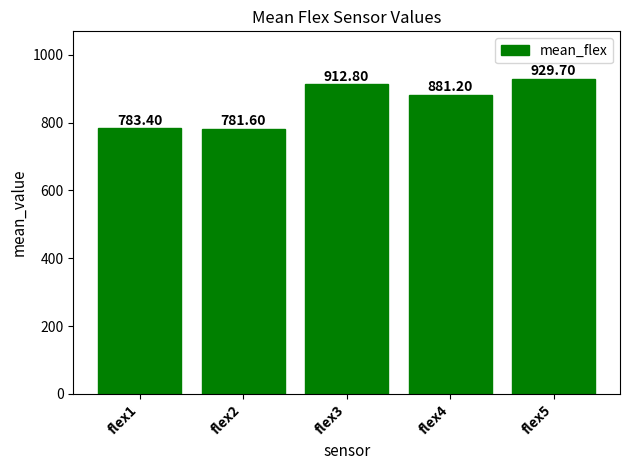

Is it true that the value at flex5 is 929.7?

True